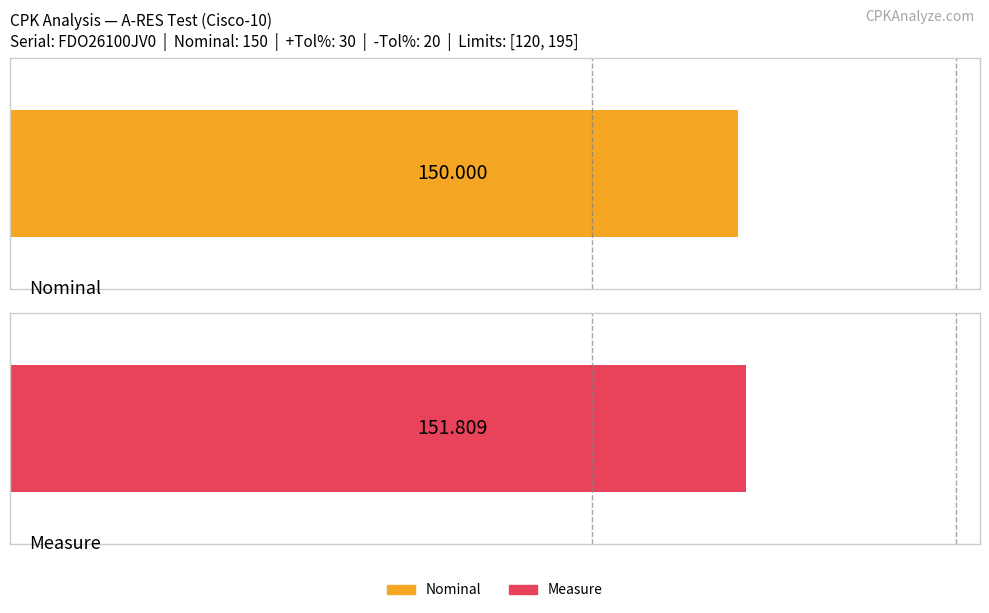

The Nominal series shows 90.7 at FDO26100JV0_7. True or false?

False